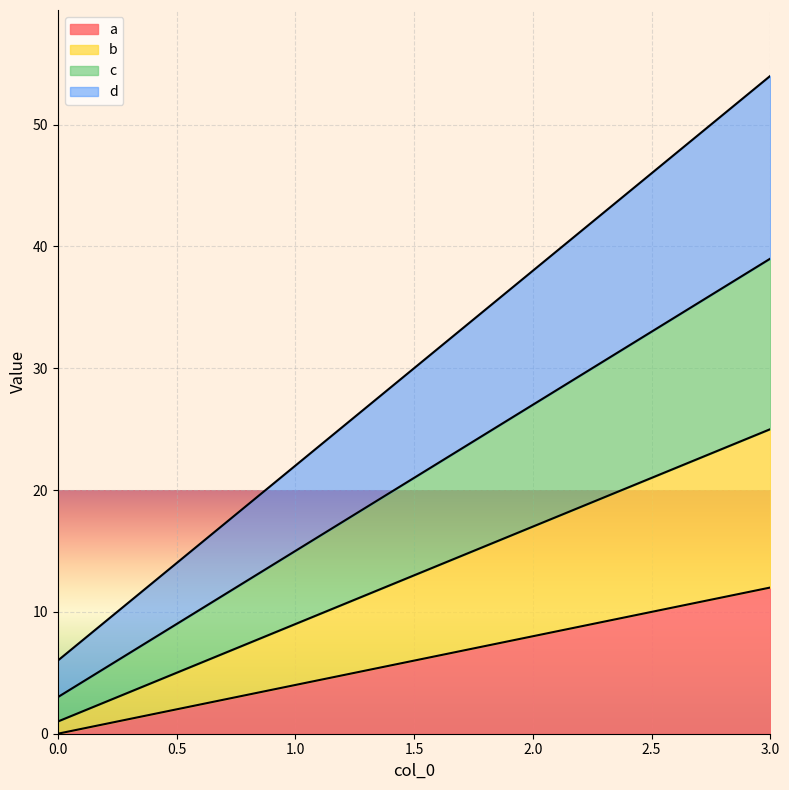

True or false: b and d cross at least once.

False